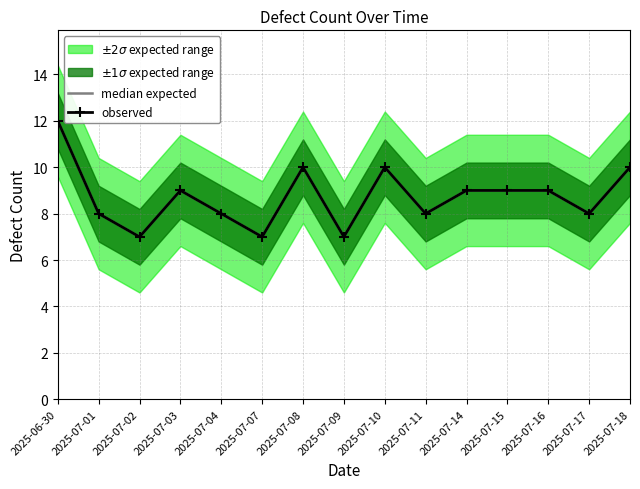

How many lines are shown in the chart?

2